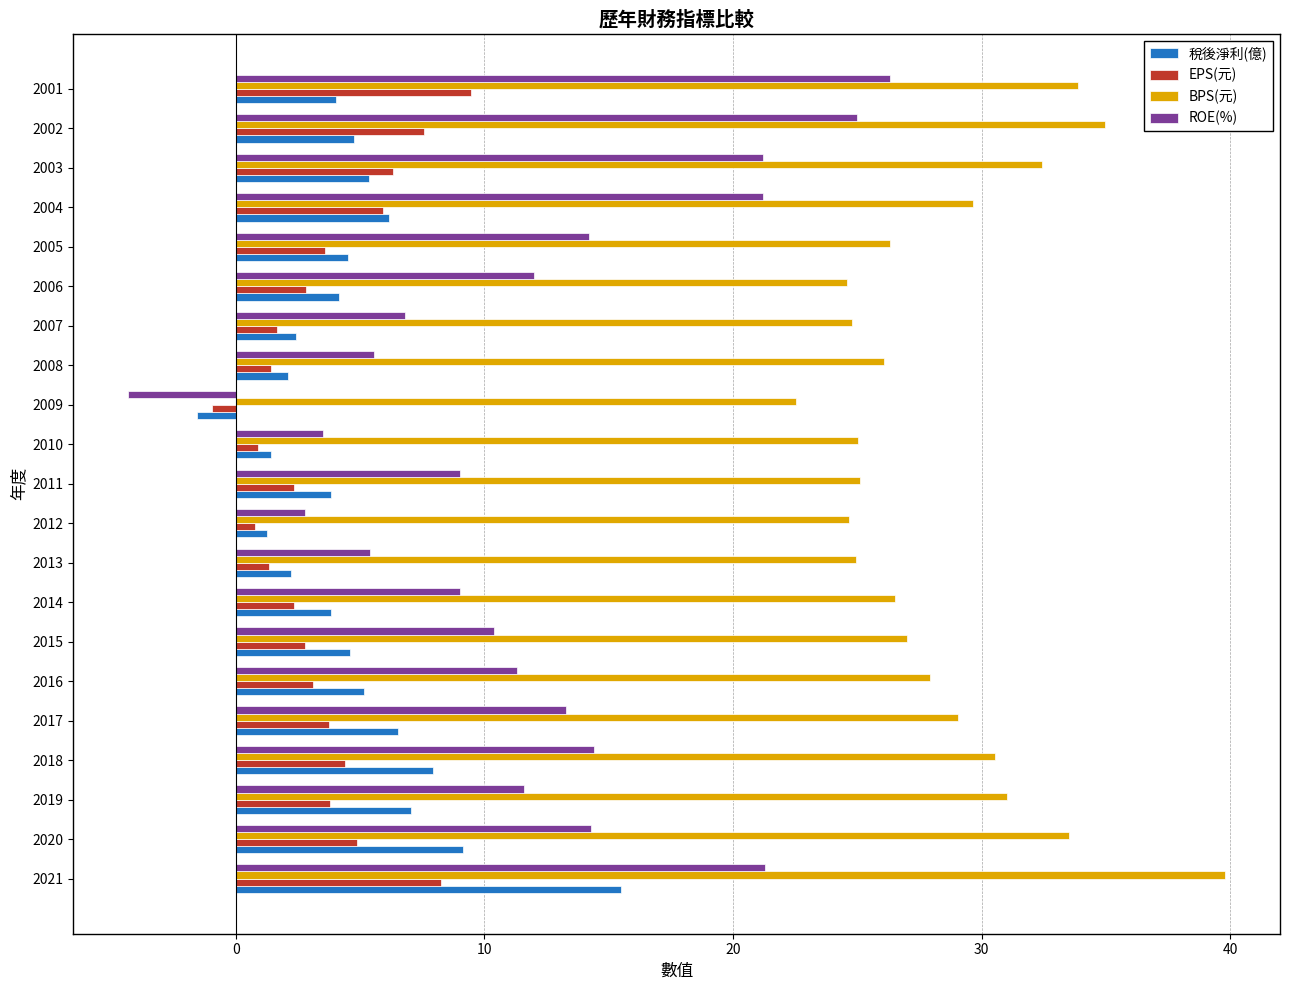

Which series has the largest range (max minus min)?

ROE(%)